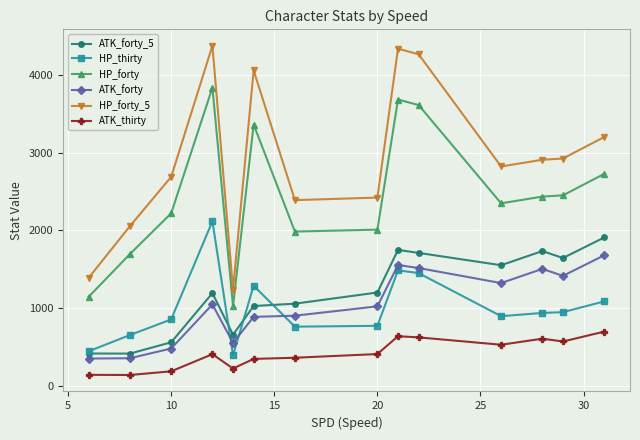

What is the smallest value displayed?

137.0